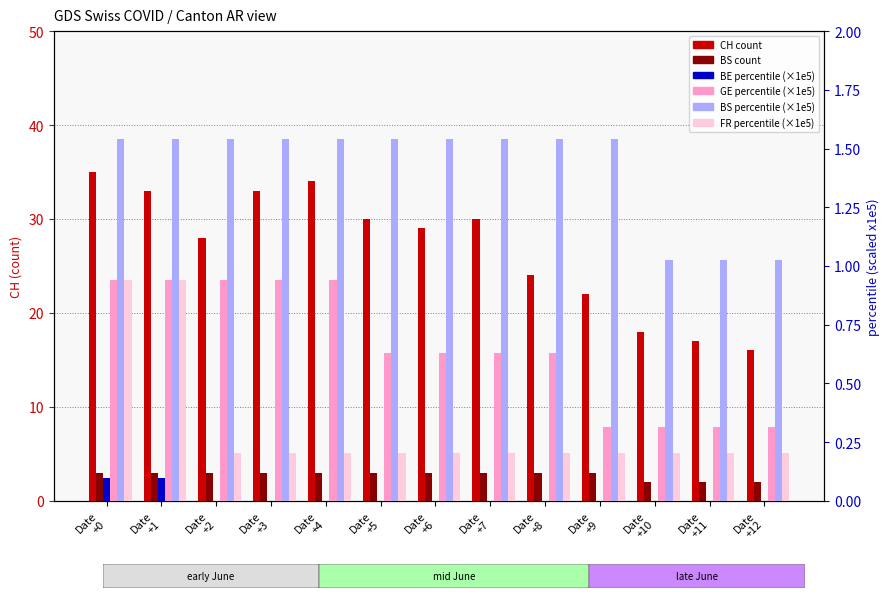

Reading left to right, what are all the values shown in this chart?

CH: 35.0	33.0	28.0	33.0	34.0	30.0	29.0	30.0	24.0	22.0	18.0	17.0	16.0
BS: 3.0	3.0	3.0	3.0	3.0	3.0	3.0	3.0	3.0	3.0	2.0	2.0	2.0
BE_pc: 0.1	0.1	0.0	0.0	0.0	0.0	0.0	0.0	0.0	0.0	0.0	0.0	0.0
GE_pc: 0.9	0.9	0.9	0.9	0.9	0.6	0.6	0.6	0.6	0.3	0.3	0.3	0.3
BS_pc: 1.5	1.5	1.5	1.5	1.5	1.5	1.5	1.5	1.5	1.5	1.0	1.0	1.0
FR_pc: 0.9	0.9	0.2	0.2	0.2	0.2	0.2	0.2	0.2	0.2	0.2	0.2	0.2